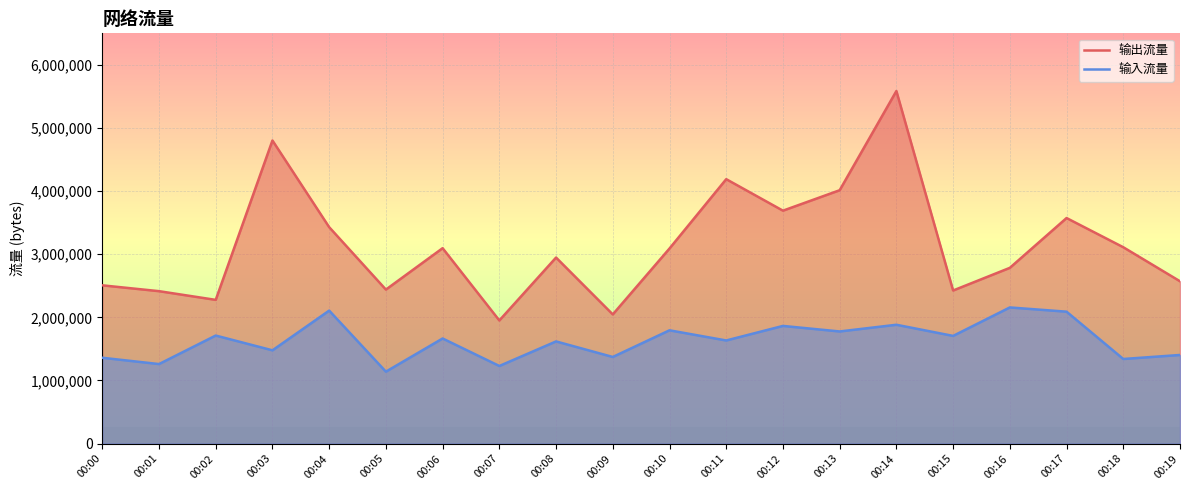

At which label does 输入流量 reach its minimum?

00:05